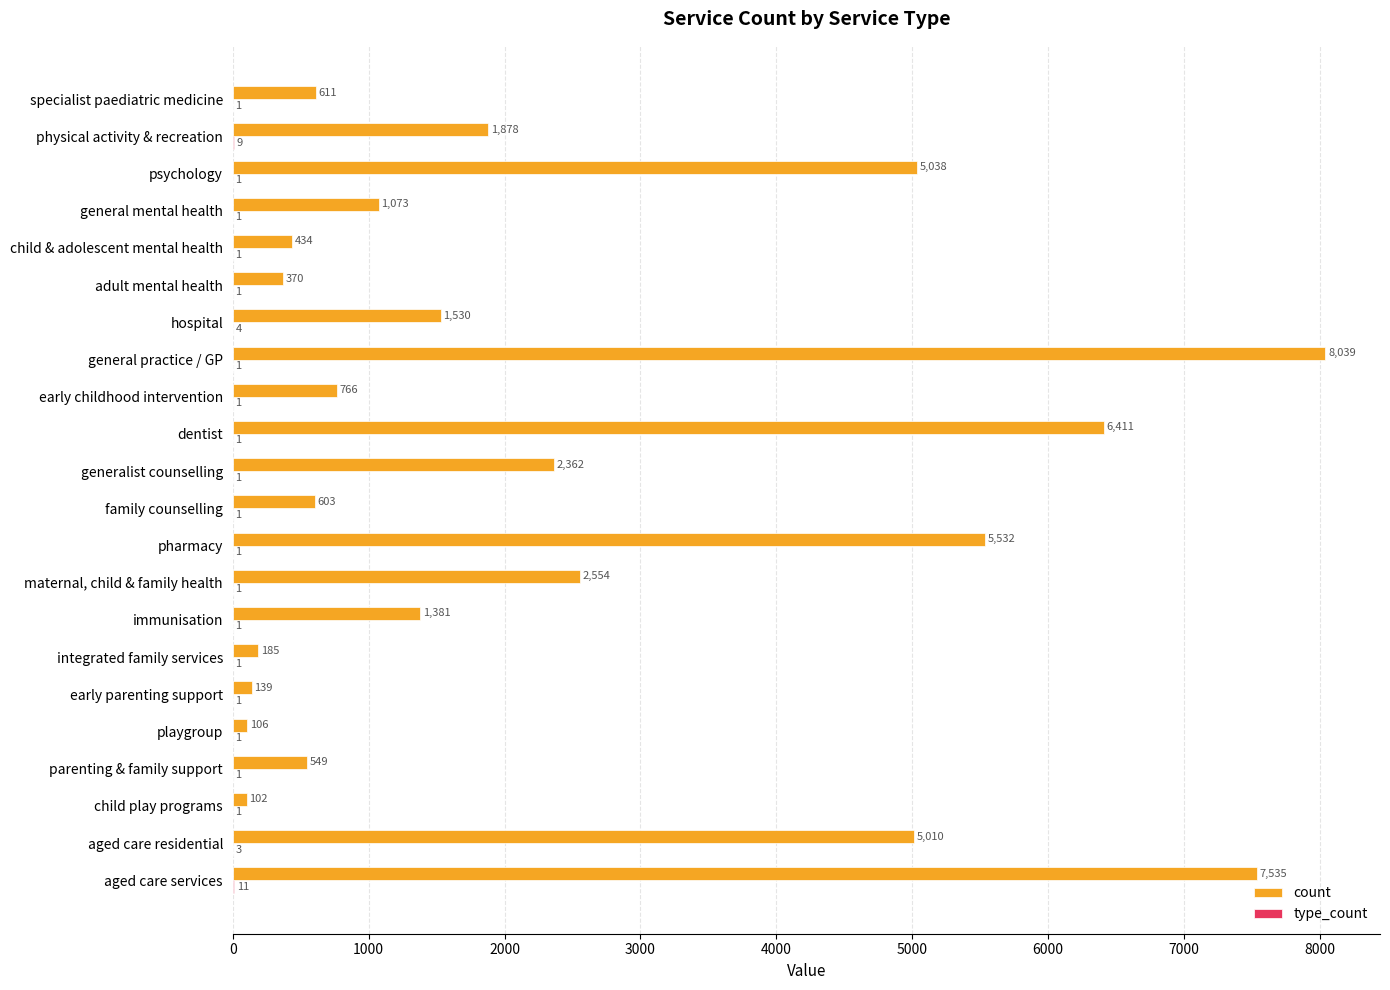

At which label is count closest to 4070?

aged care residential